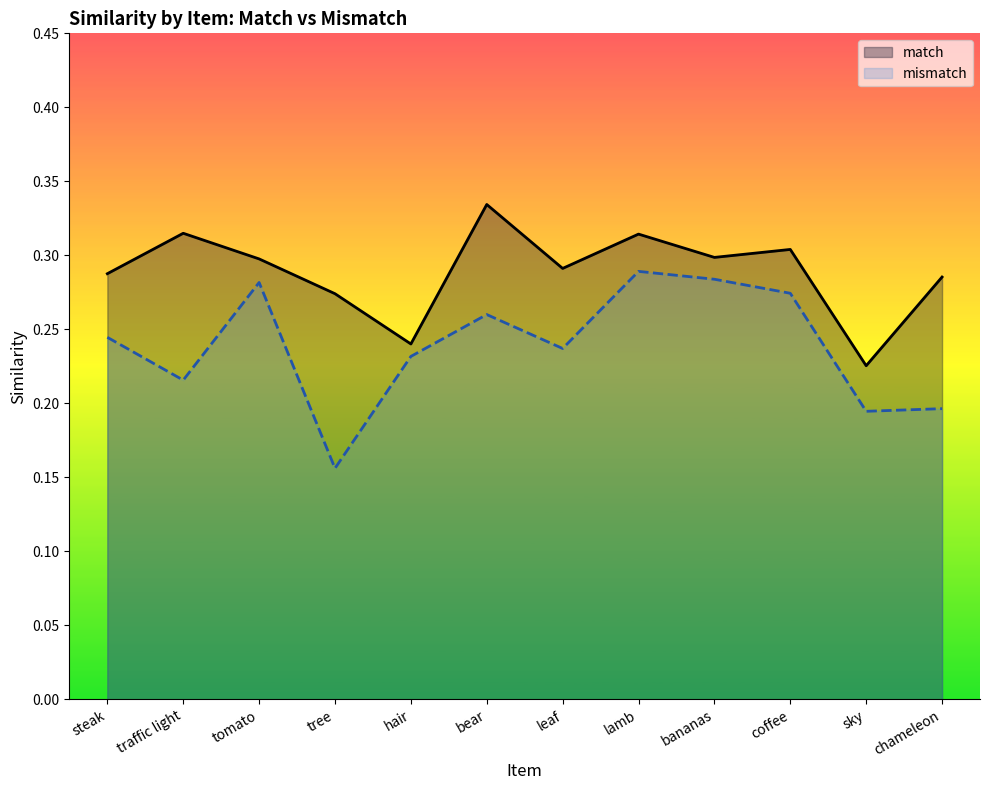

Reading right to left, what are all the values shown in this chart?

match: chameleon=0.3	sky=0.2	coffee=0.3	bananas=0.3	lamb=0.3	leaf=0.3	bear=0.3	hair=0.2	tree=0.3	tomato=0.3	traffic light=0.3	steak=0.3
mismatch: chameleon=0.2	sky=0.2	coffee=0.3	bananas=0.3	lamb=0.3	leaf=0.2	bear=0.3	hair=0.2	tree=0.2	tomato=0.3	traffic light=0.2	steak=0.2